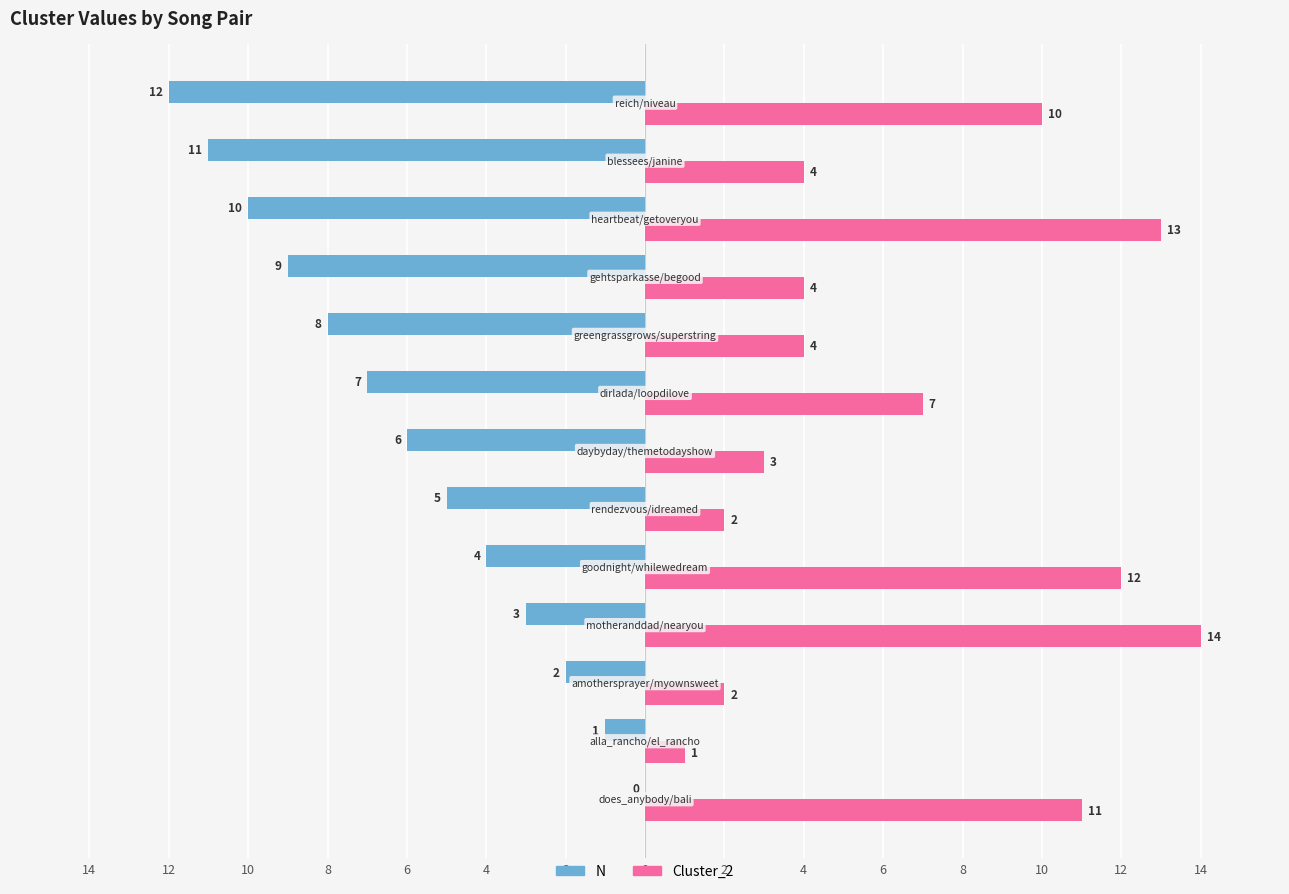

What are all the series names shown in the legend?

N, Cluster_2